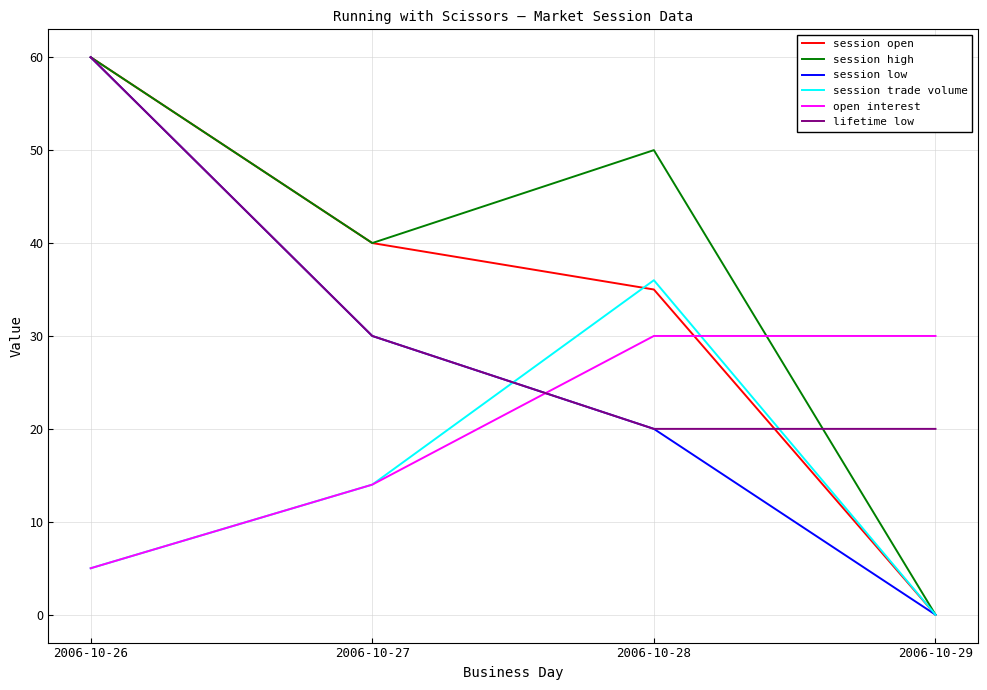

True or false: session low and open interest intersect in this chart.

True